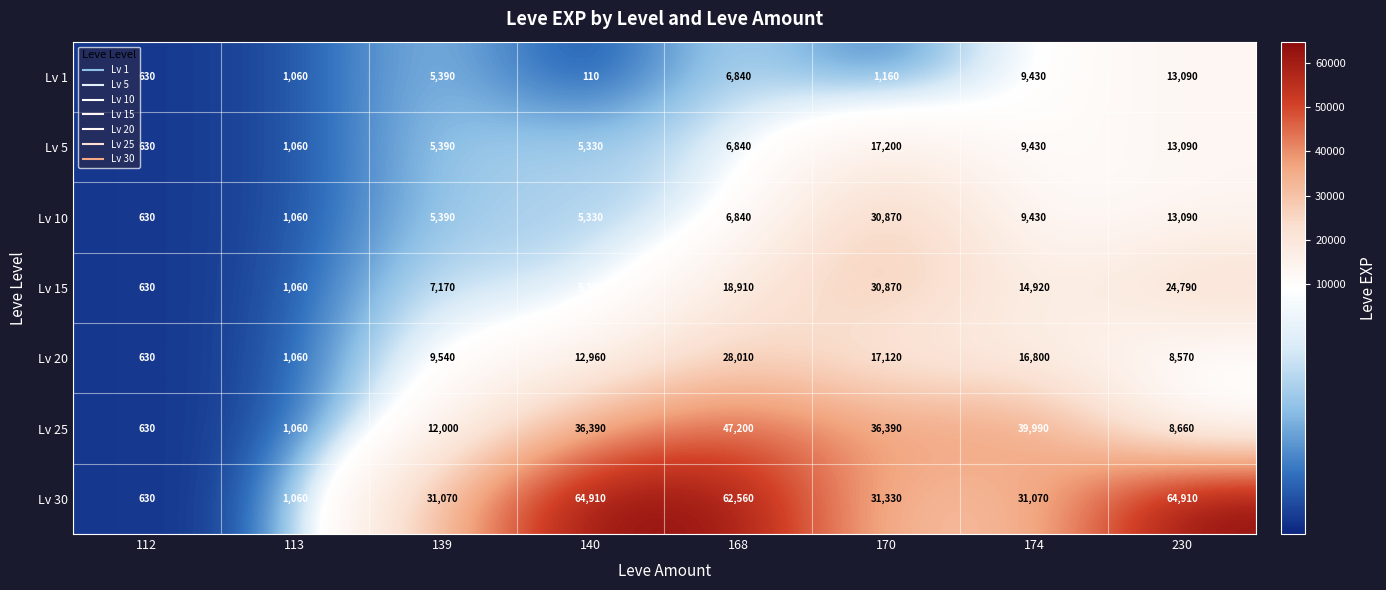

What is the sum of the Lv 10 values at 174 and 230?

22520